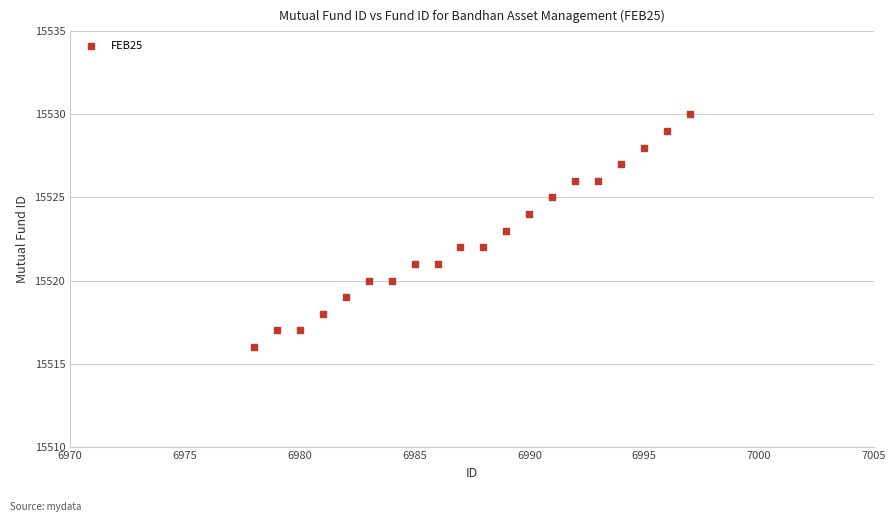

What is the range of X values (max minus min)?

19